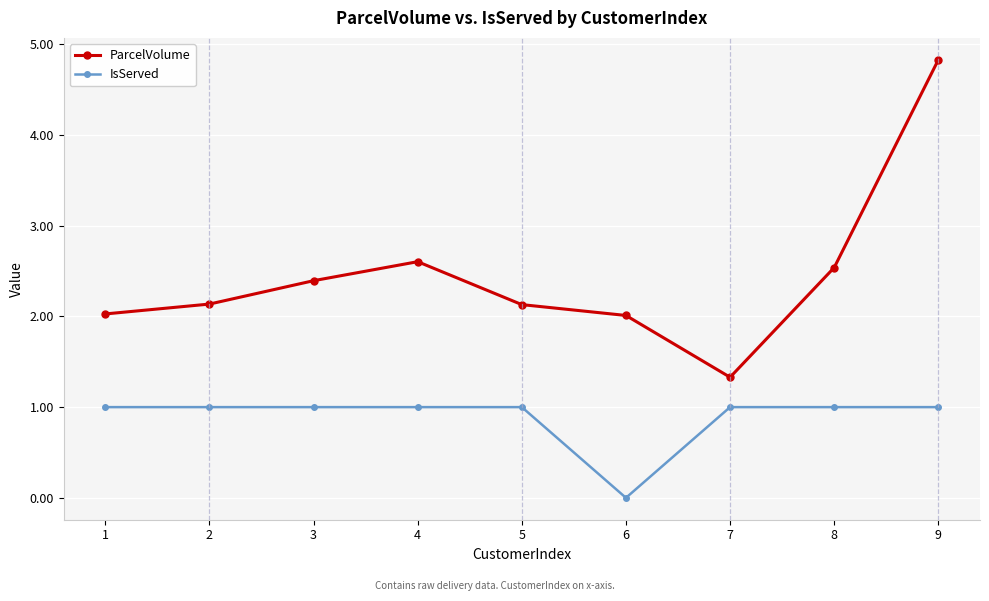

List the series in order of their overall mean, lowest first.

IsServed, ParcelVolume